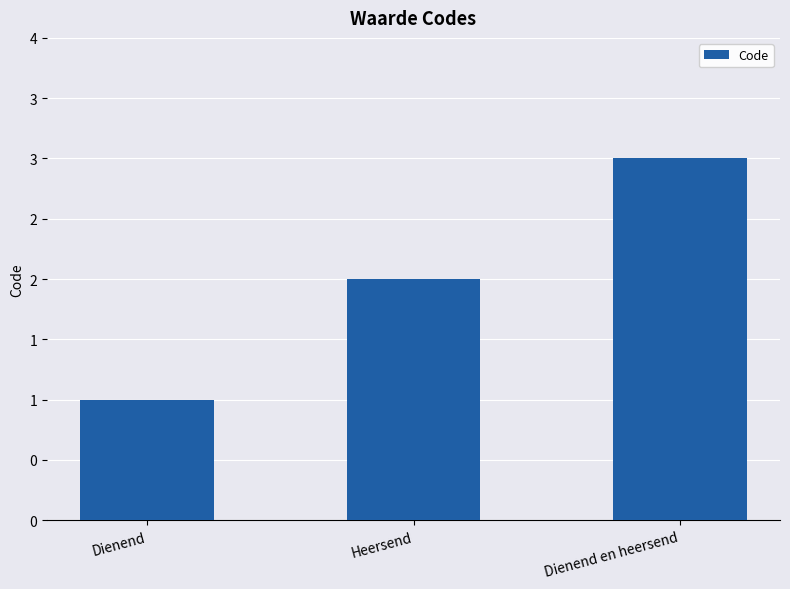

Reading left to right, transcribe all the data shown in this chart.

Dienend=1	Heersend=2	Dienend en heersend=3